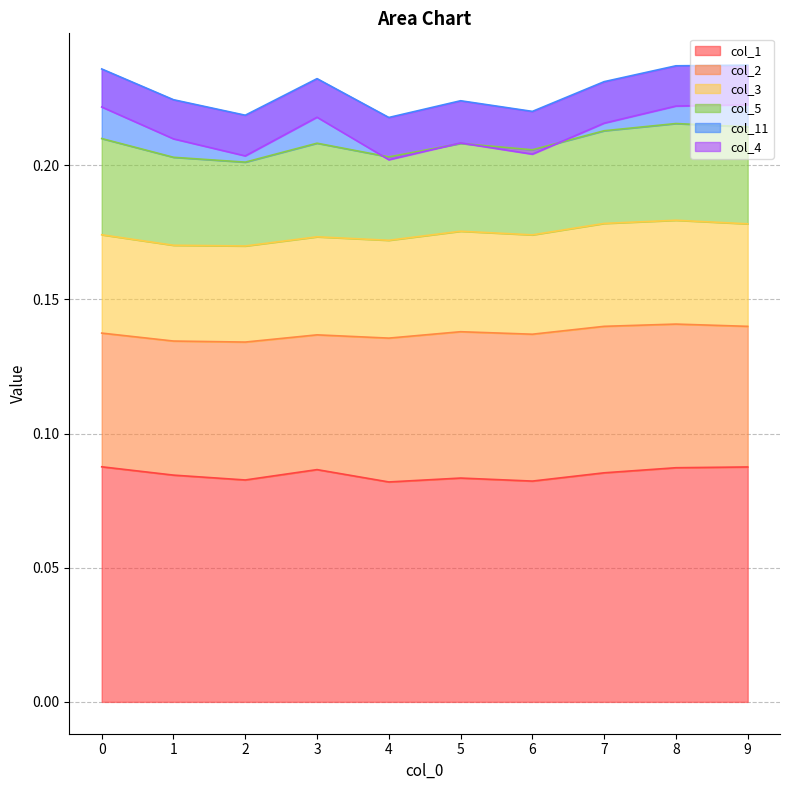

True or false: col_5 and col_1 cross at least once.

False